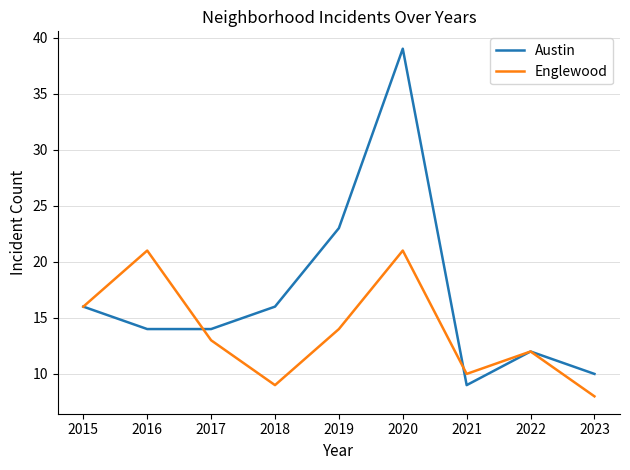

Reading left to right, extract all data points from this chart.

Austin: 16	14	14	16	23	39	9	12	10
Englewood: 16	21	13	9	14	21	10	12	8